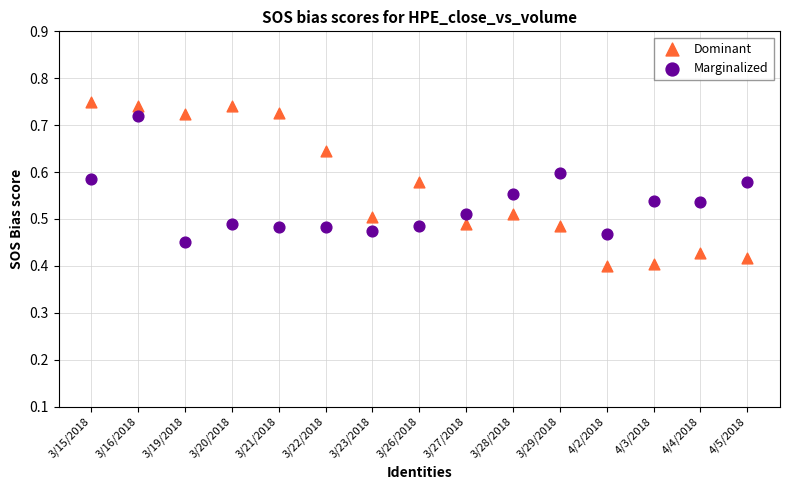

Which series reaches the minimum Y coordinate?

Dominant